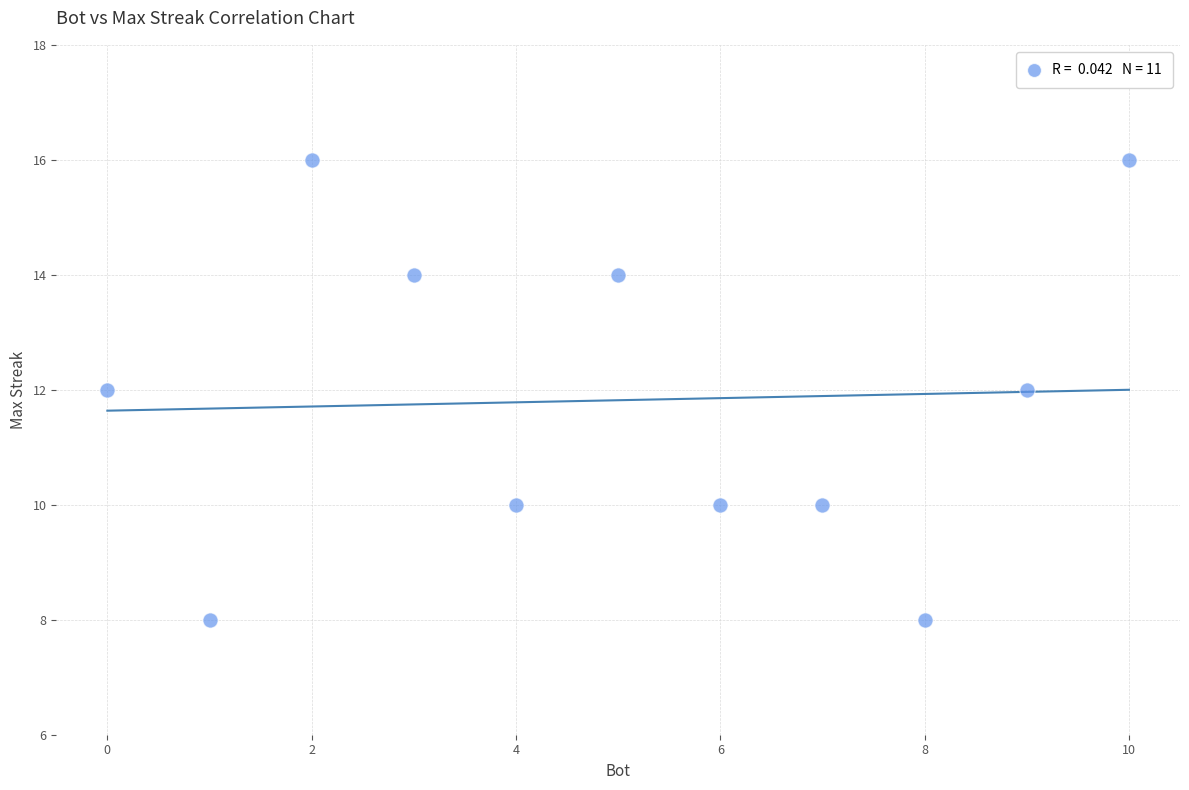

What is the average X value?

5